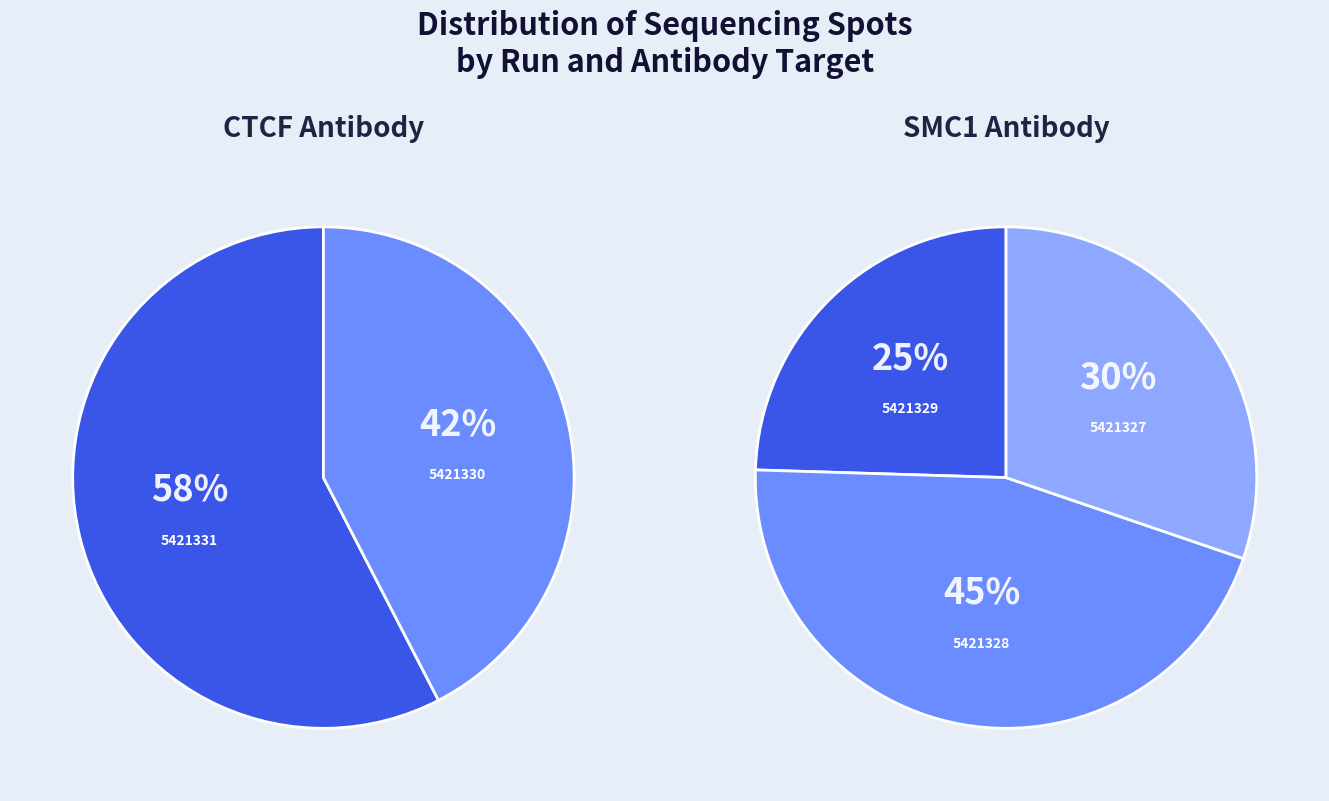

Which slice is the smallest?

SRR25421329